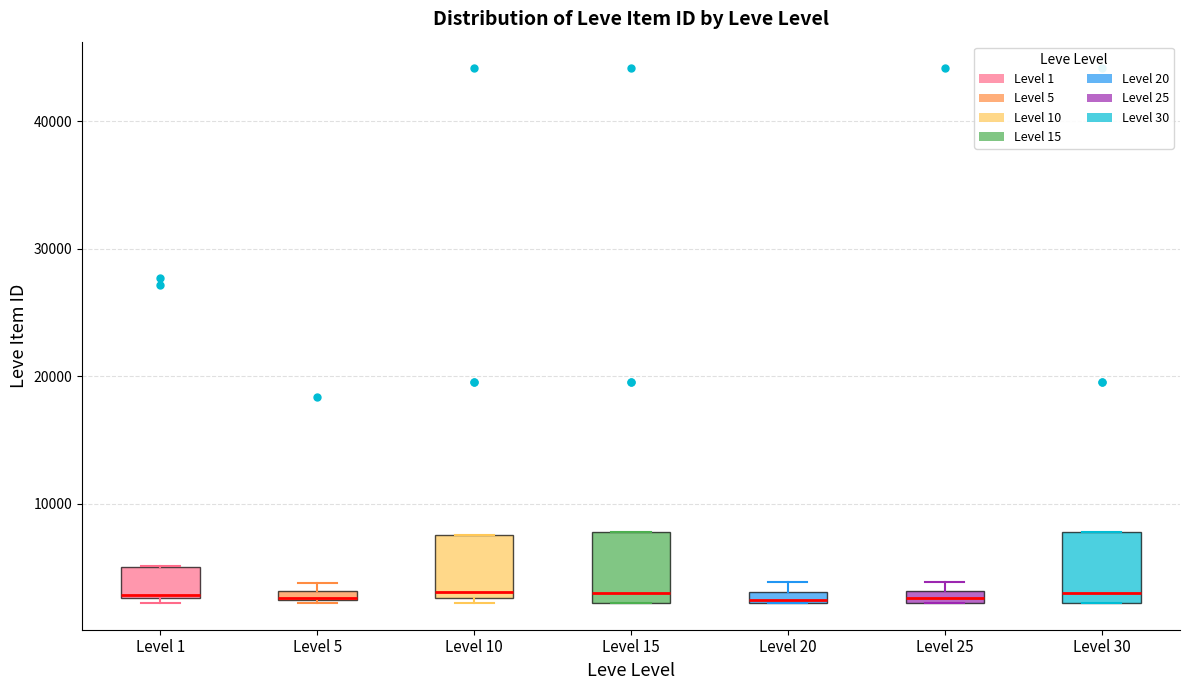

Where is the upper edge of the box for Level 5 on the y-axis? The values are not printed on the chart, so give them approximately, as read against the axis.

3000